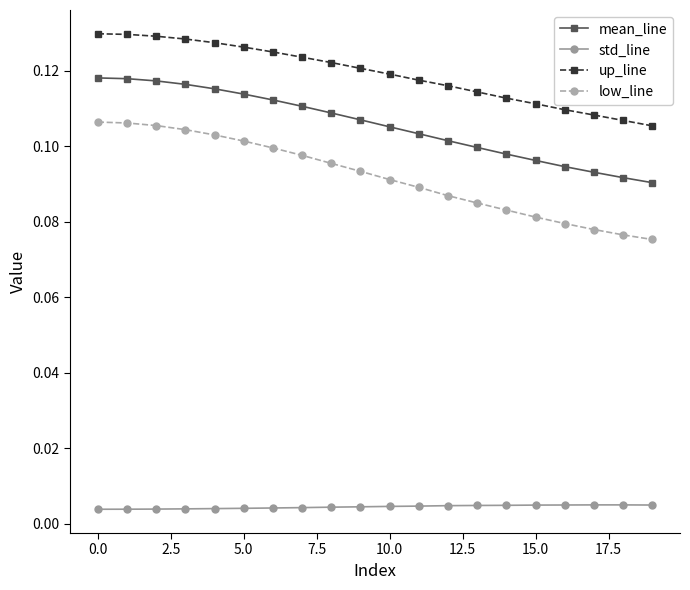

List the series in order of their peak value, lowest first.

std_line, low_line, mean_line, up_line